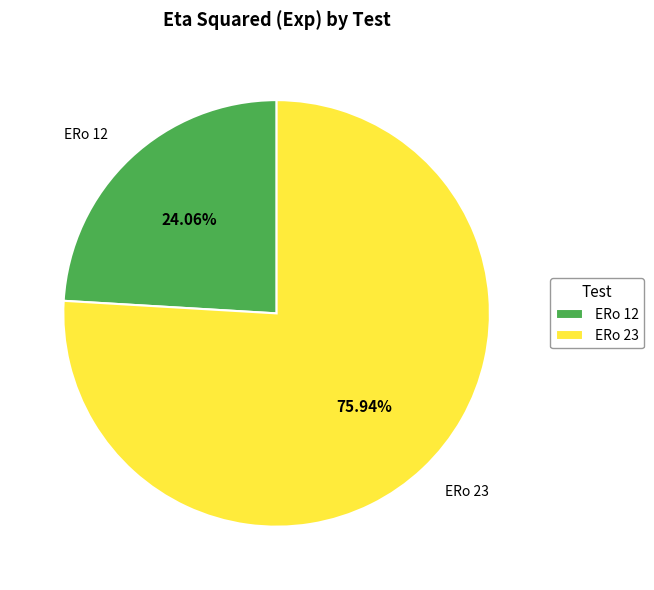

Rank the categories by value from highest to lowest.

ERo 23, ERo 12